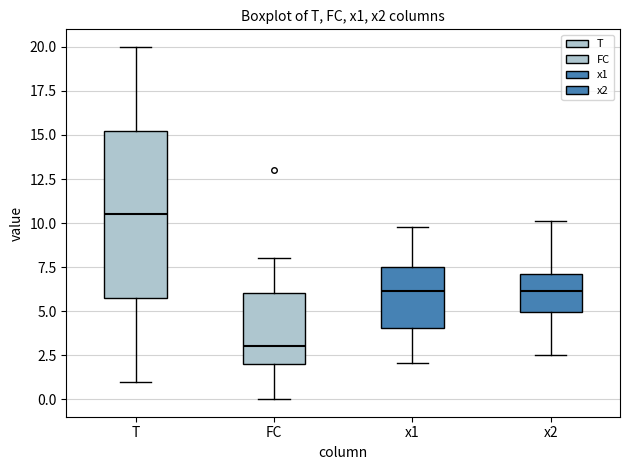

Comparing the boxes themselves (not the whiskers), which one is the tallest?

T